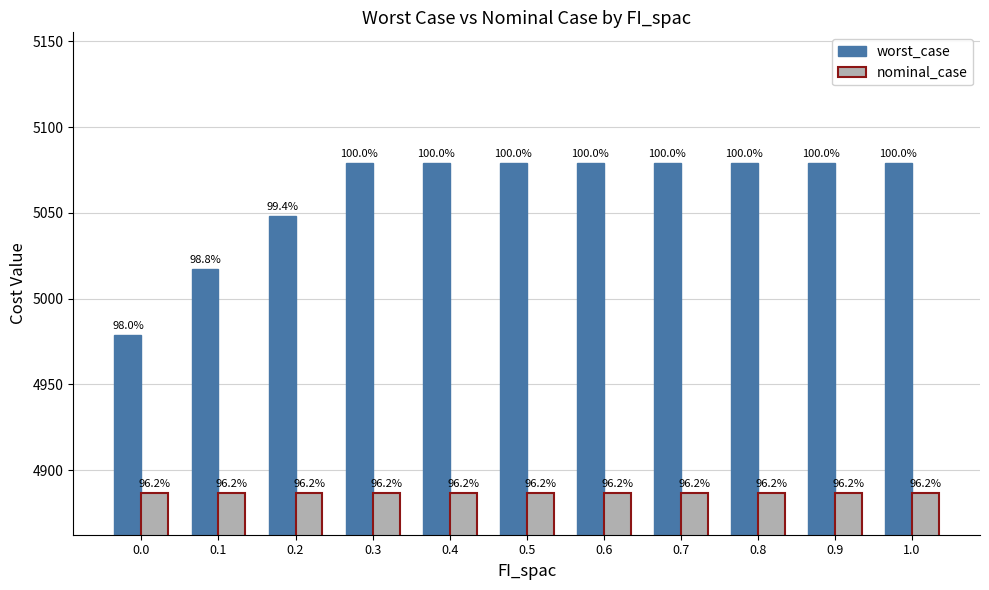

What are all the series names shown in the legend?

worst_case, nominal_case